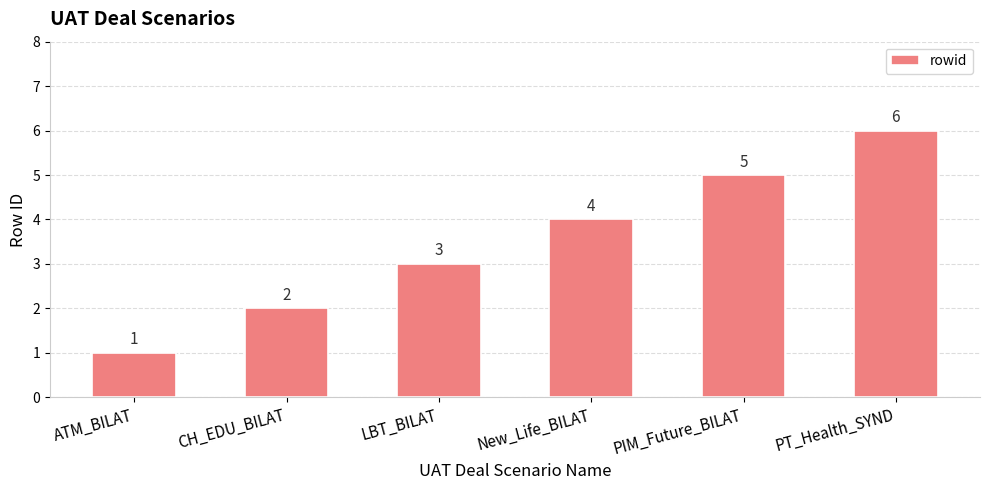

List the labels in order of value, largest first.

PT_Health_SYND, PIM_Future_BILAT, New_Life_BILAT, LBT_BILAT, CH_EDU_BILAT, ATM_BILAT